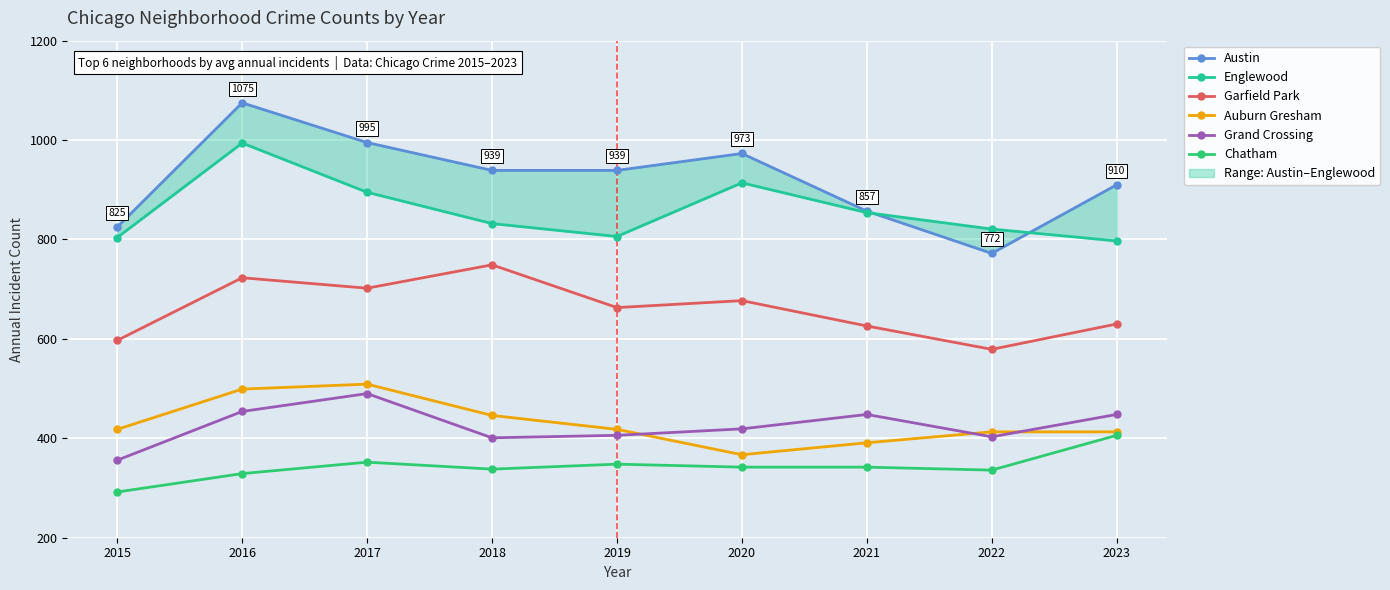

Where does the Chatham series first go above 342?

2017